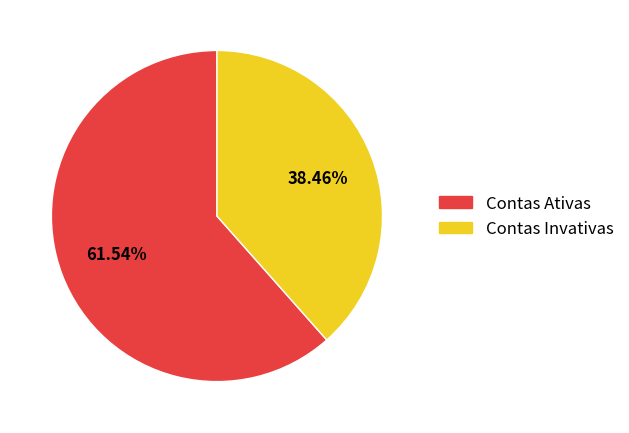

Is there any slice that represents more than half of the pie?

Yes